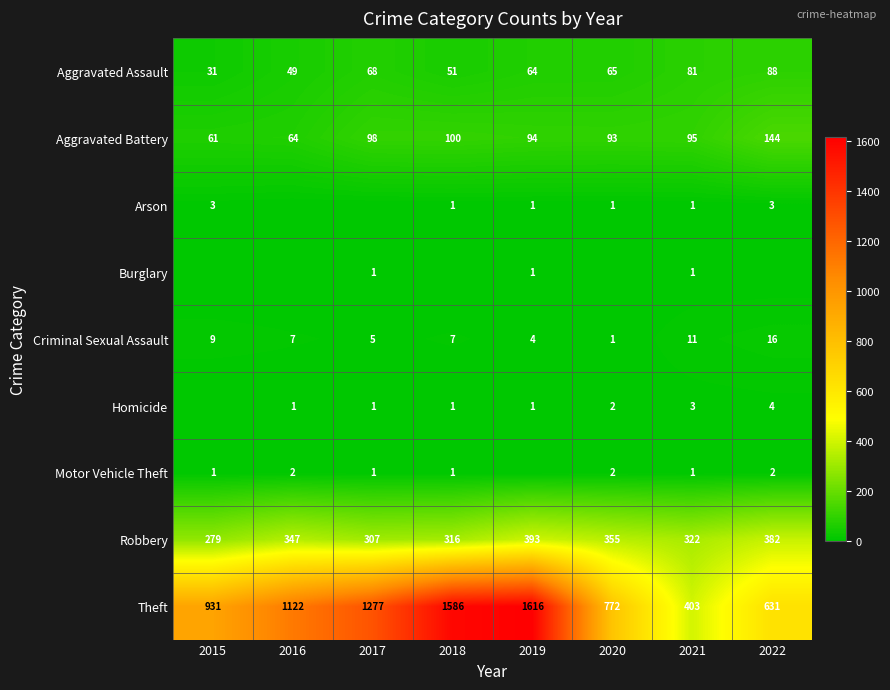

What is the sum of the Arson values at 2020 and 2015?

4